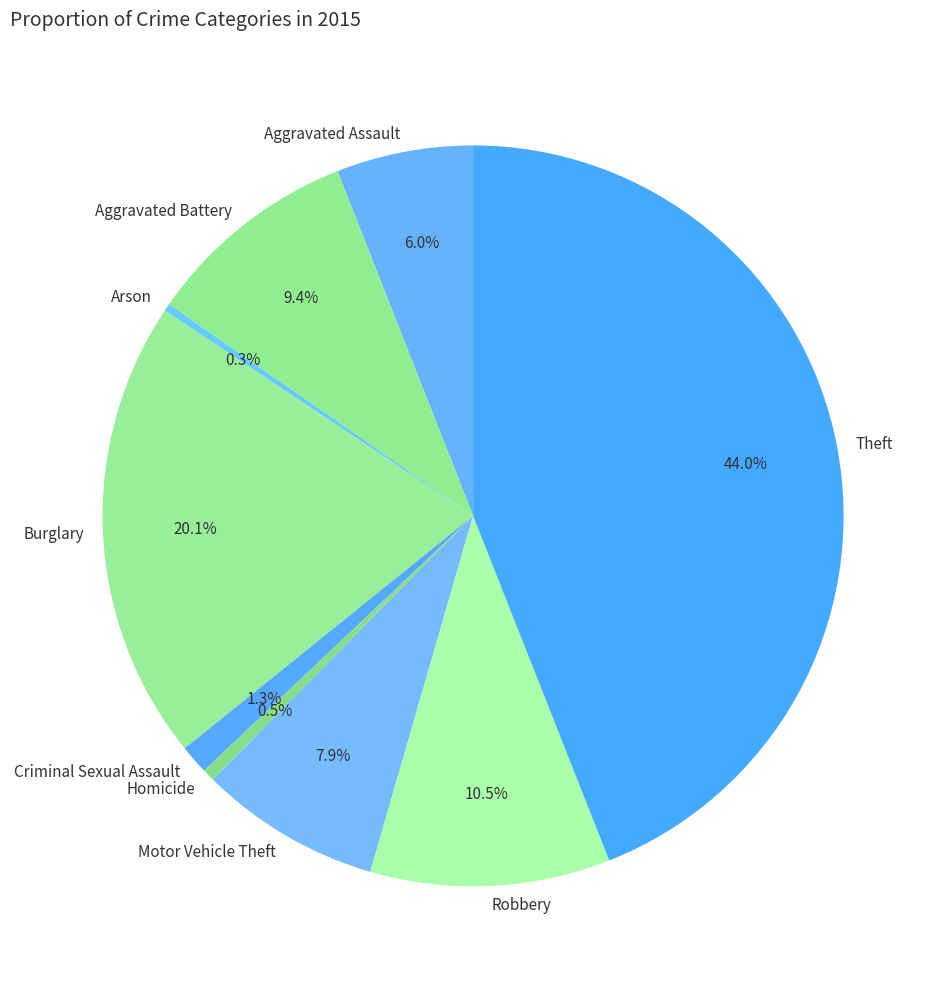

Which has a higher value, Aggravated Assault or Robbery?

Robbery